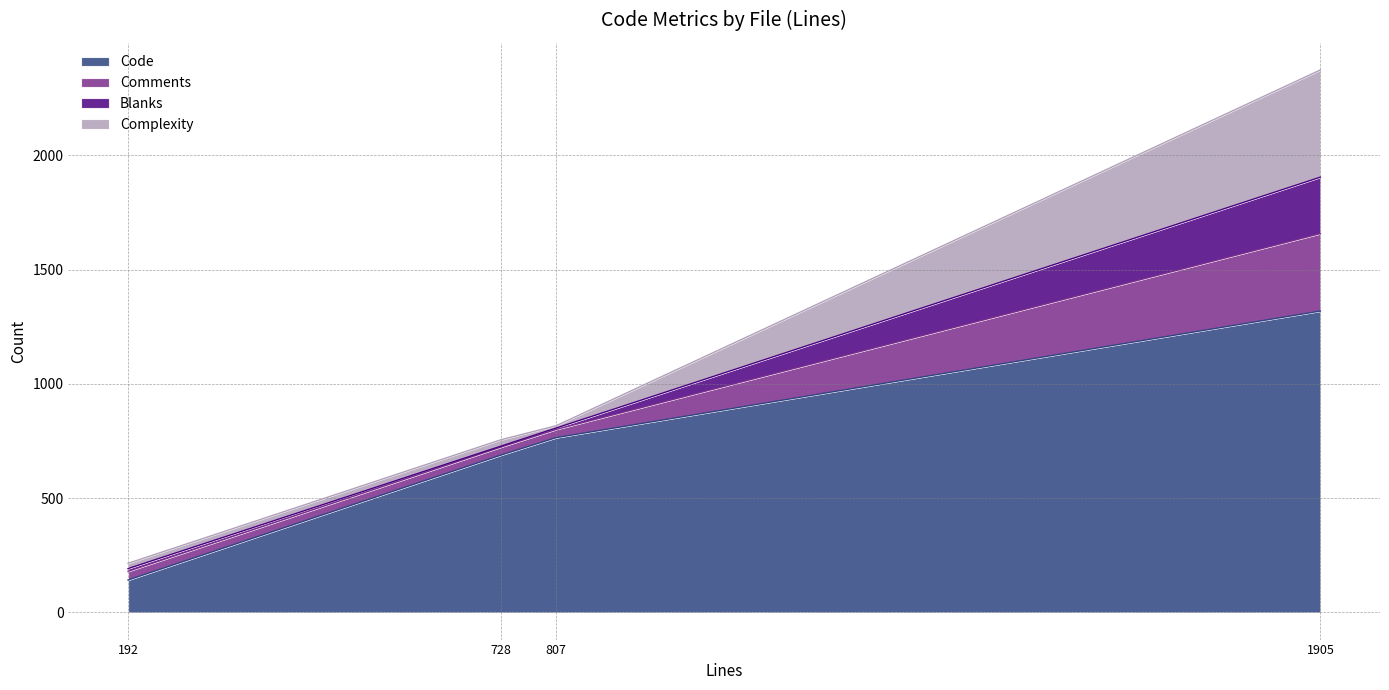

At which category is the sum across all series the highest?

1905